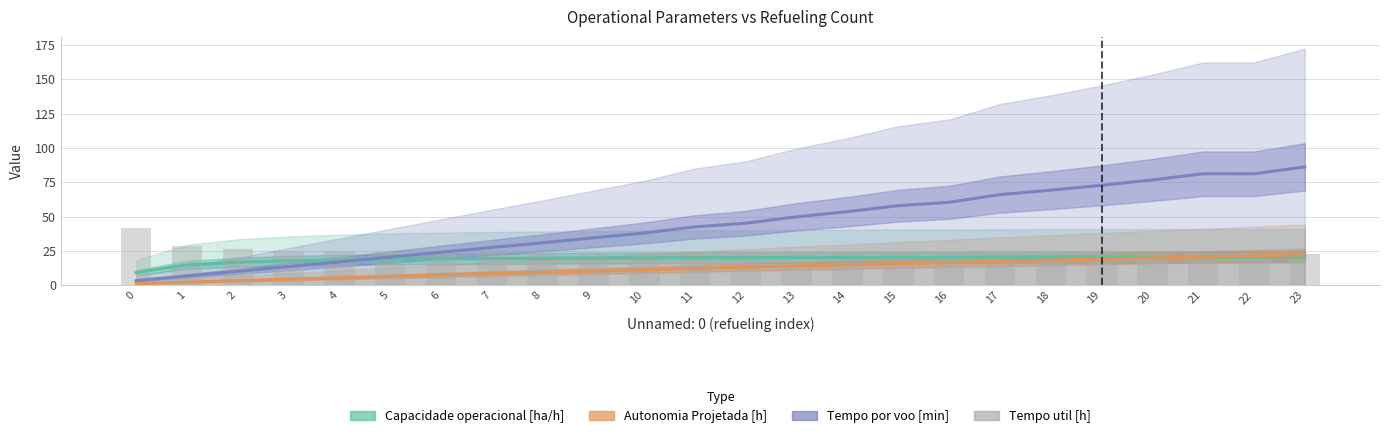

How many data points does each series have?

24